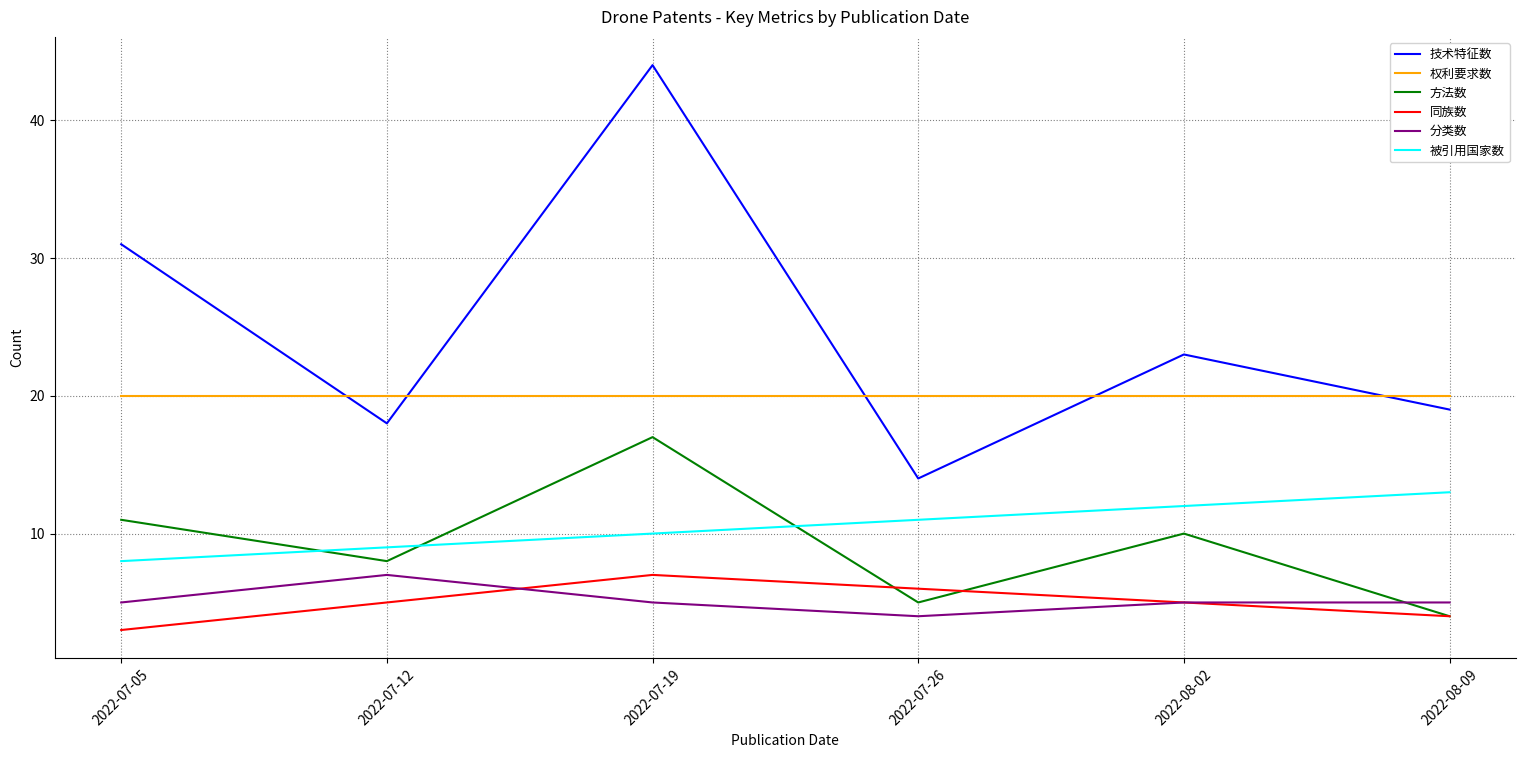

Is the value of 权利要求数 at 2022-07-26 greater than the value of 同族数 at 2022-08-09?

Yes